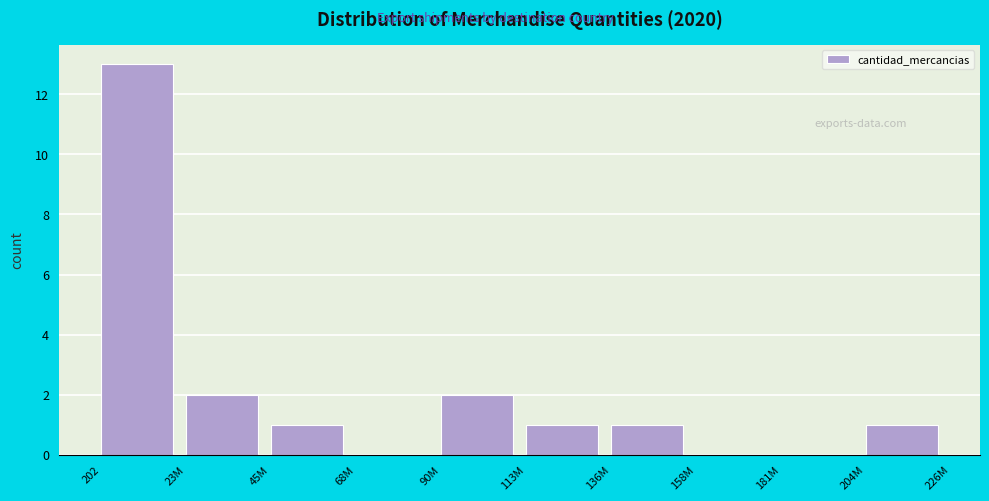

Reading left to right, list all the values displayed in this chart.

202=13	23M=2	45M=1	68M=0	90M=2	113M=1	136M=1	158M=0	181M=0	204M=1